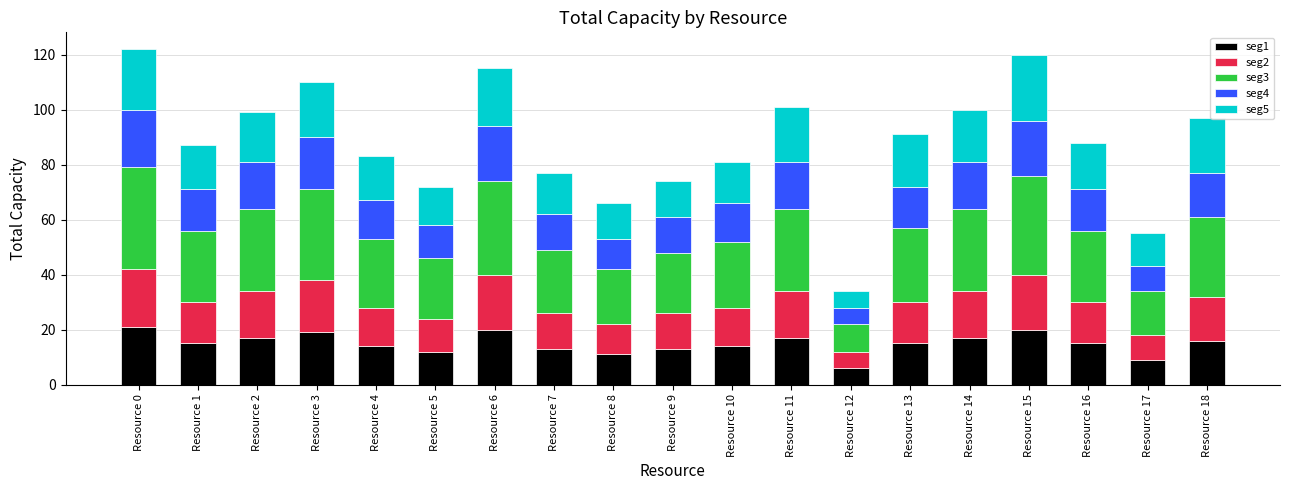

True or false: seg1 has a value of 13 at Resource 7.

True